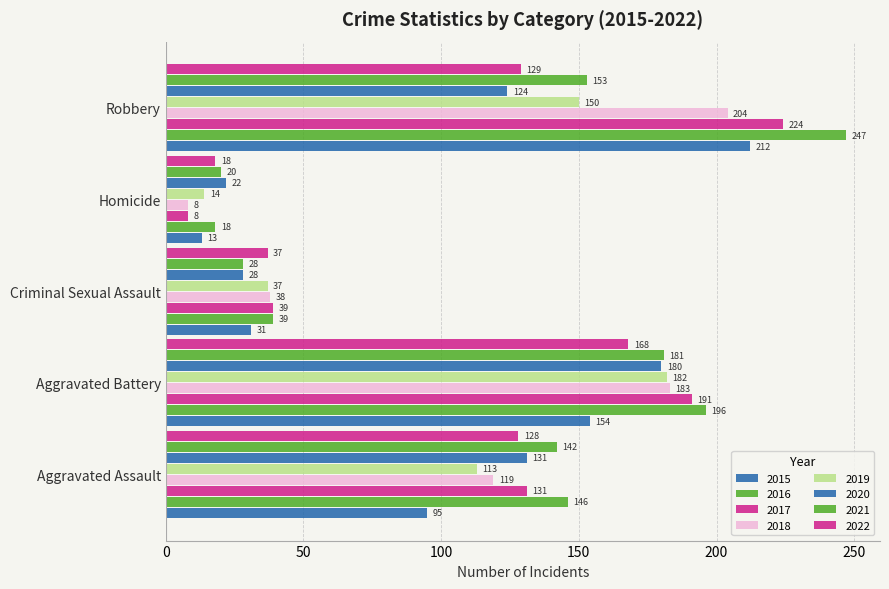

How many values in the 2022 series are below 128?

2